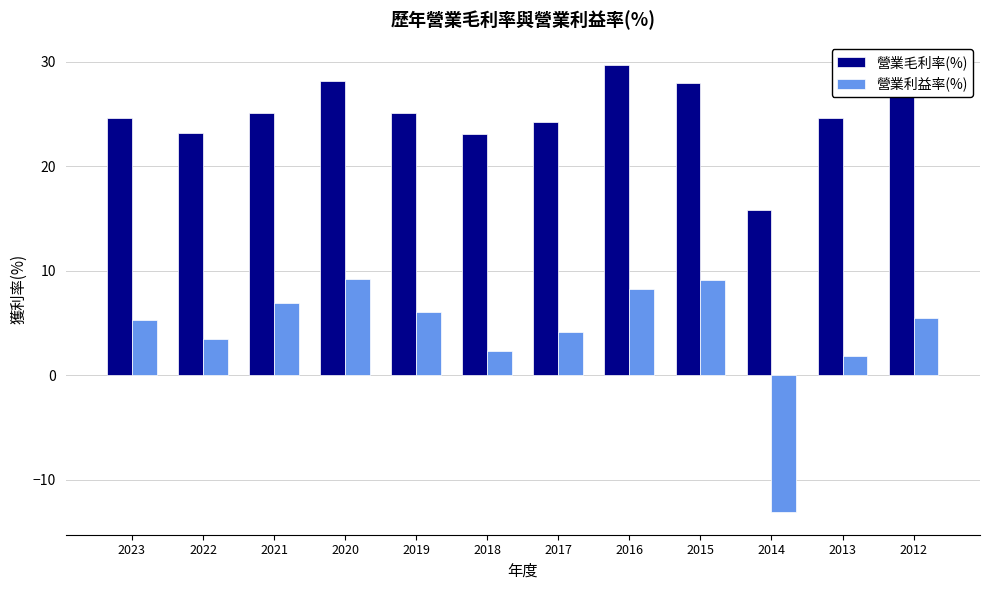

What is the spread (max minus min) of values at 2015?

18.9